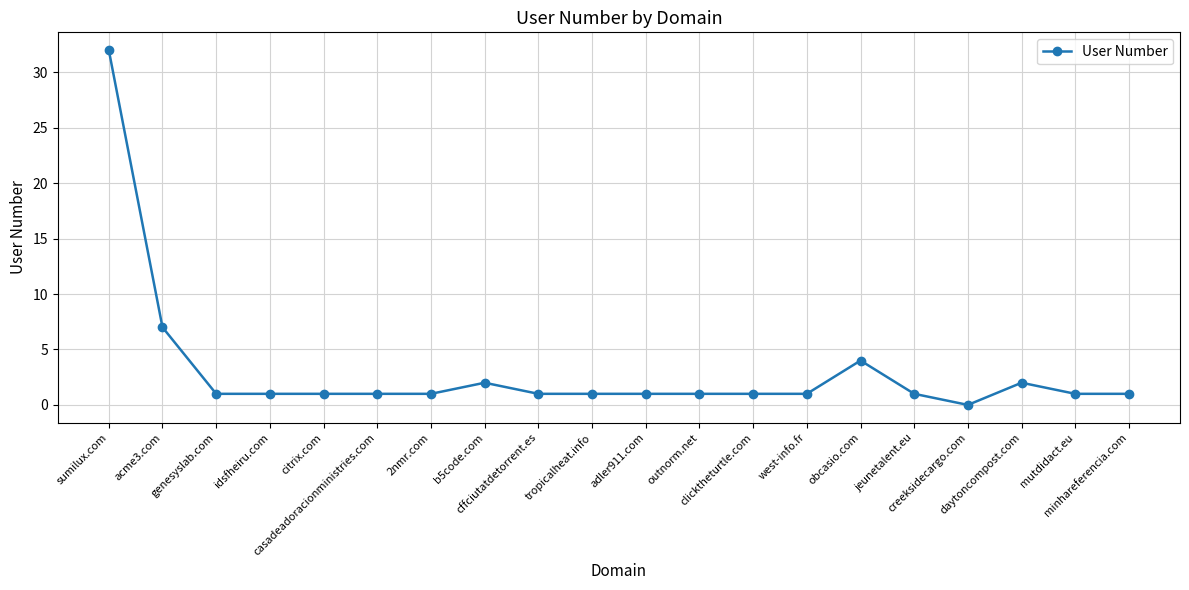

Reading left to right, transcribe all the data shown in this chart.

32	7	1	1	1	1	1	2	1	1	1	1	1	1	4	1	0	2	1	1